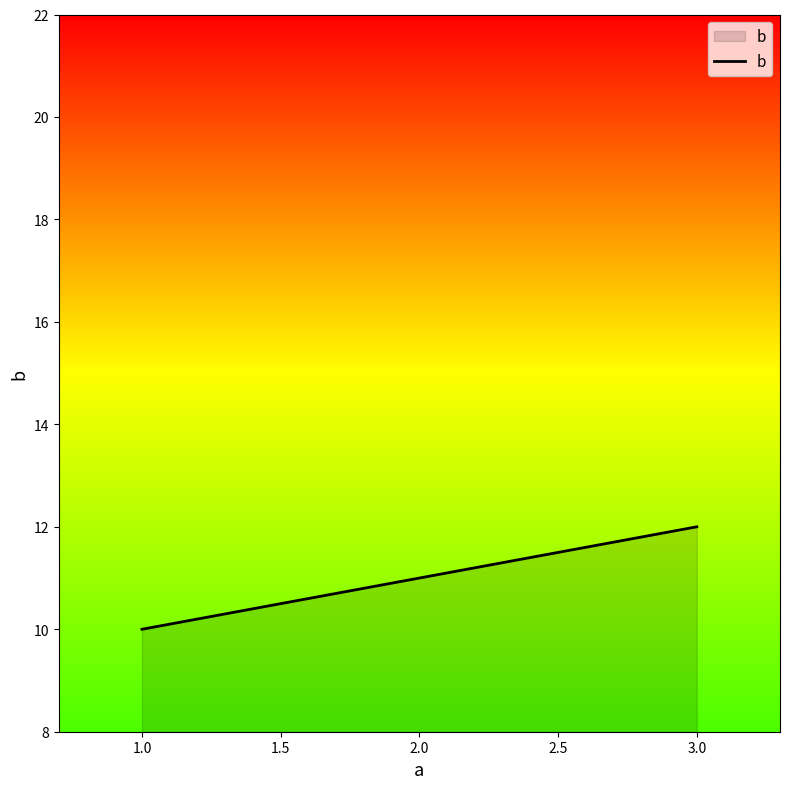

What position from the right is 3.0?

1